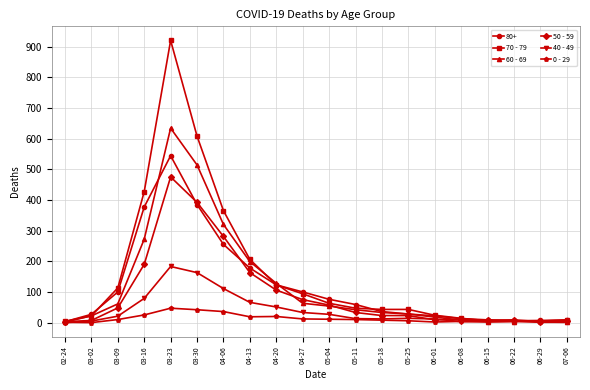

True or false: 40 - 49 has more than 1 points higher than both neighbors.

True